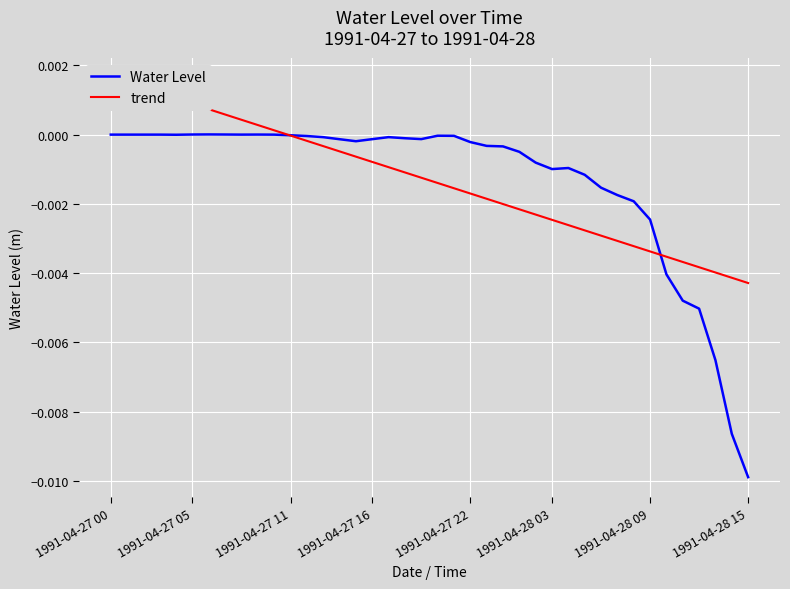

How many data points does each series have?

40